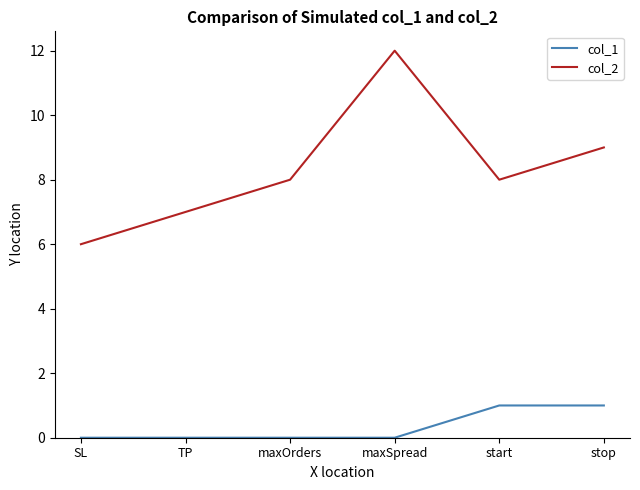

What position from the left is maxOrders?

3